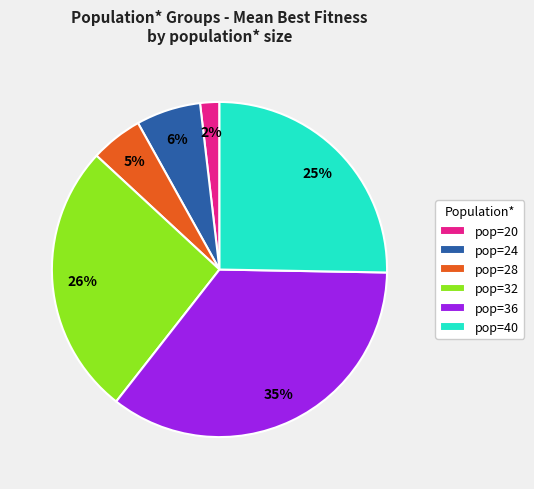

Which category has the smallest portion of the pie?

pop=20